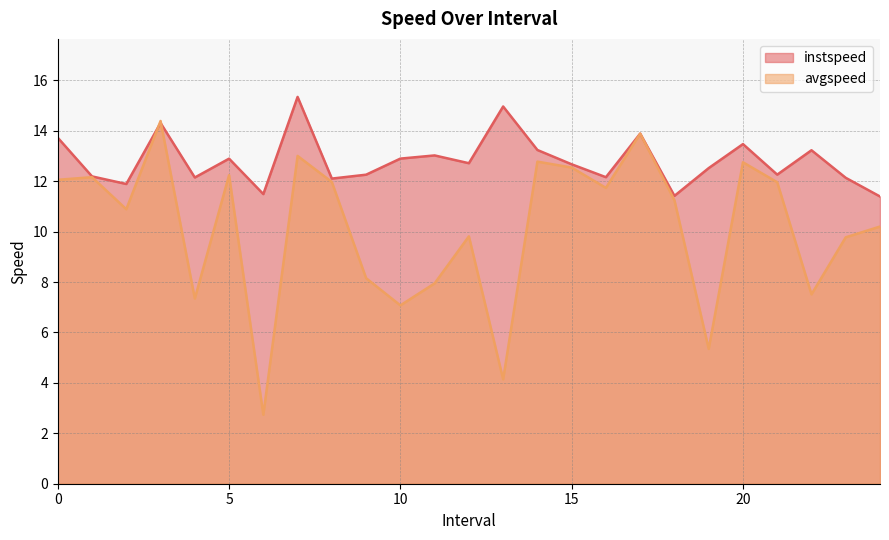

At which label does avgspeed reach its minimum?

6.0